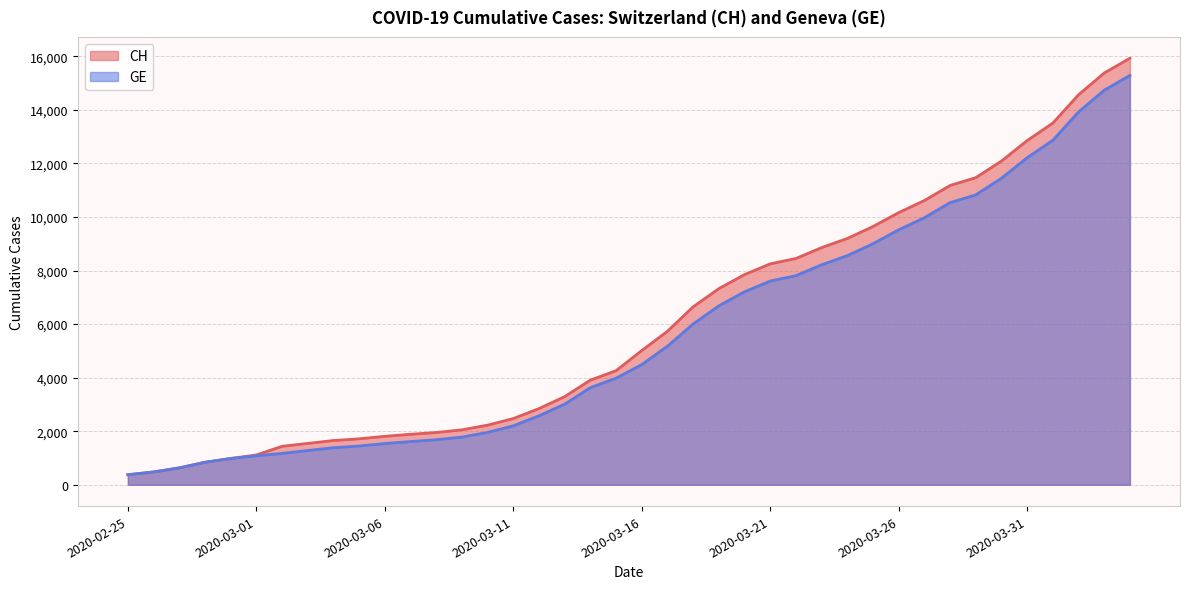

Between 2020-02-29 and 2020-02-26, which is larger?

2020-02-29